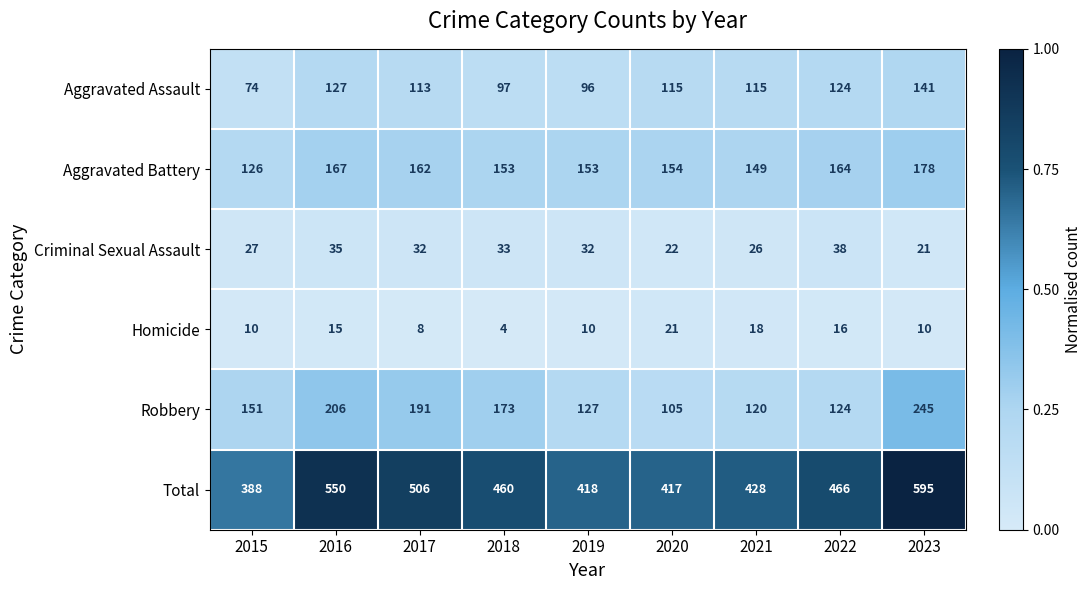

What is the maximum value shown in the chart?

595